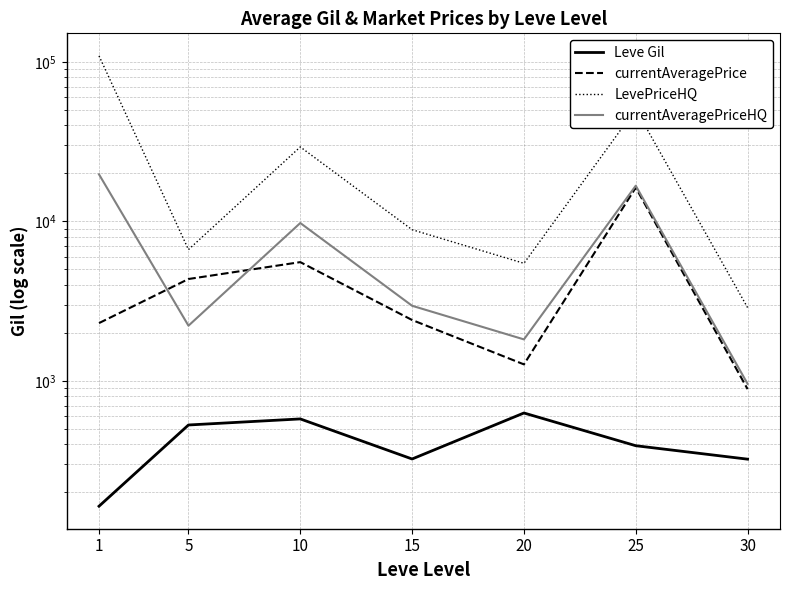

Between 20 and 25, which series saw the biggest shift?

LevePriceHQ